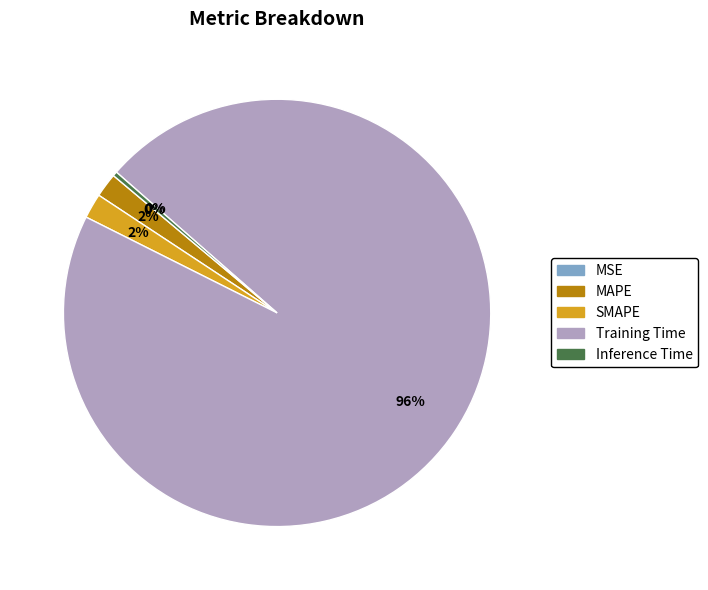

Combined, do Training Time and Inference Time account for over 50%?

Yes